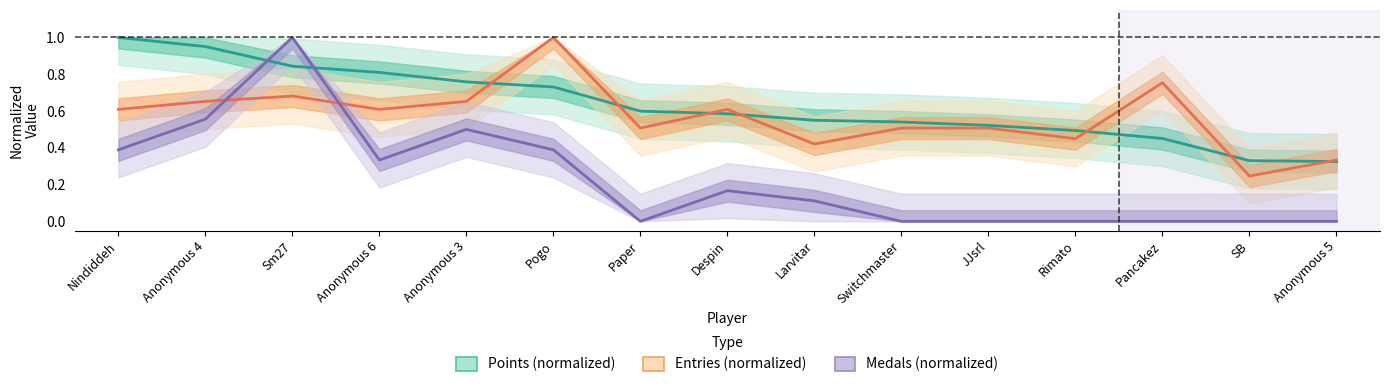

Count the number of data series in this chart.

3